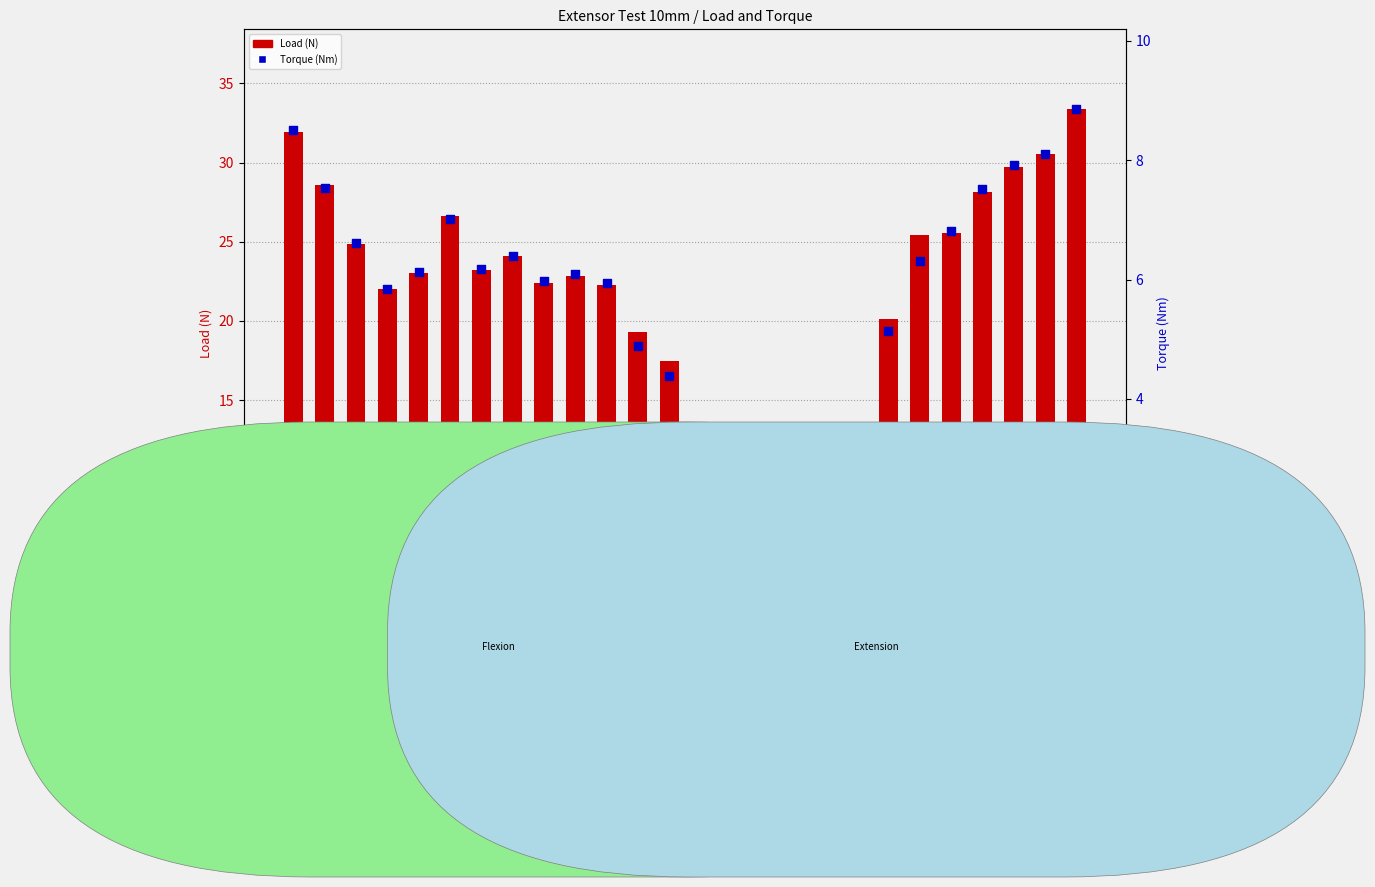

At which category is the sum across all series the highest?

Test 26